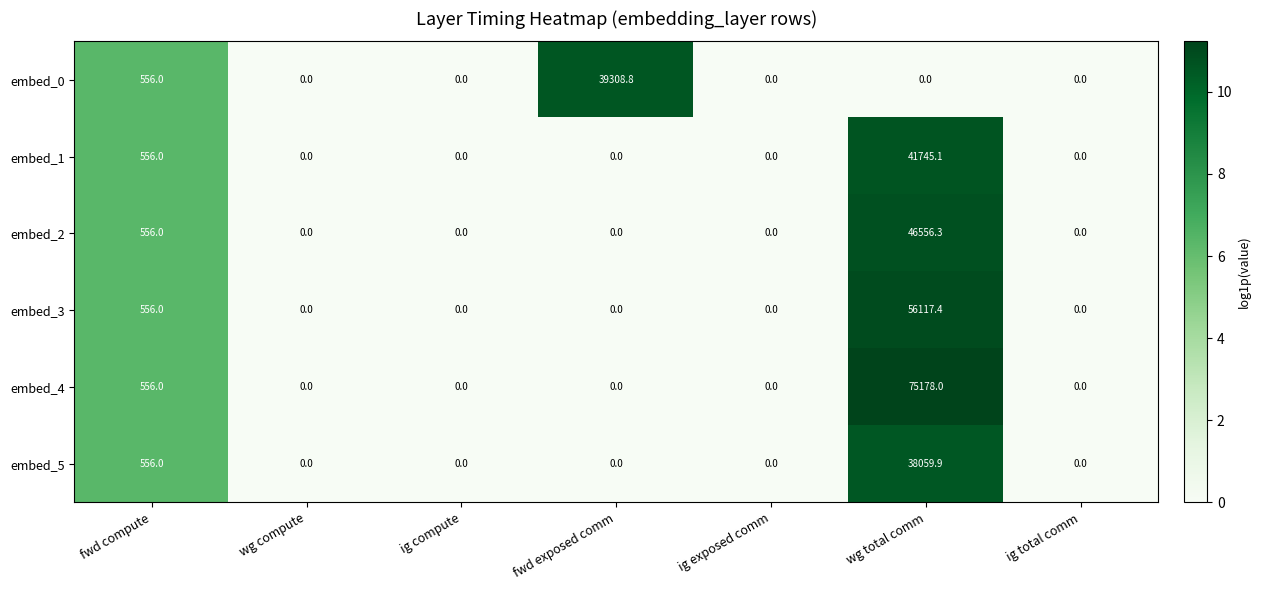

At which category is the sum across all series the highest?

wg total comm